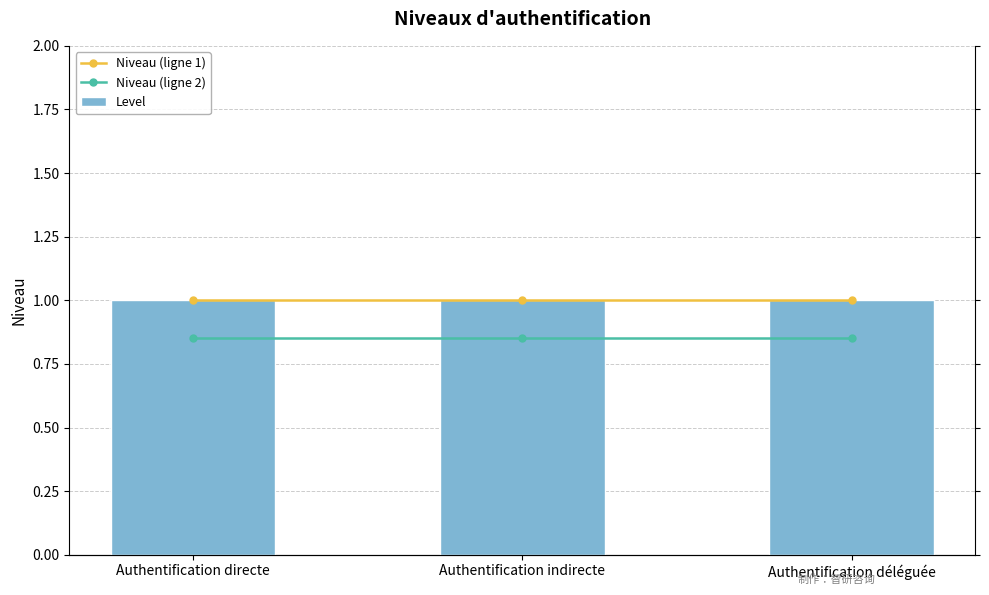

What position from the right is Authentification déléguée?

1